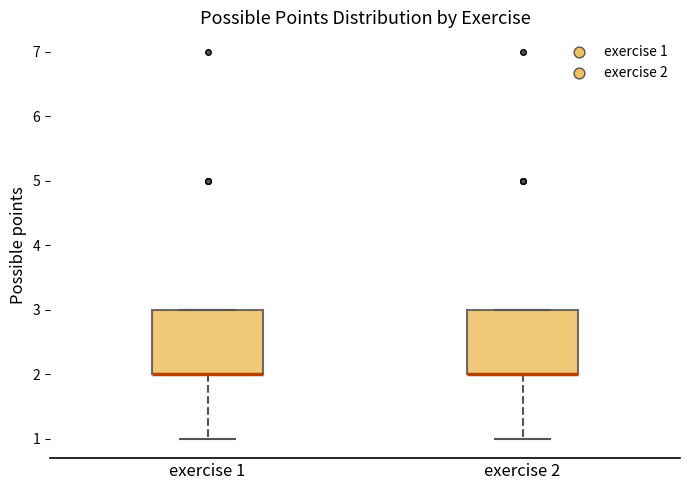

Reading left to right, read every box against the y-axis: the position of its median line, the range the box covers, and the ends of its whiskers. The values are not printed on the chart, so give them approximately, as read against the axis.

exercise 1: median 2 (drawn on the box's lower edge), box 2 to 3, whiskers 1 to 3
exercise 2: median 2 (drawn on the box's lower edge), box 2 to 3, whiskers 1 to 3